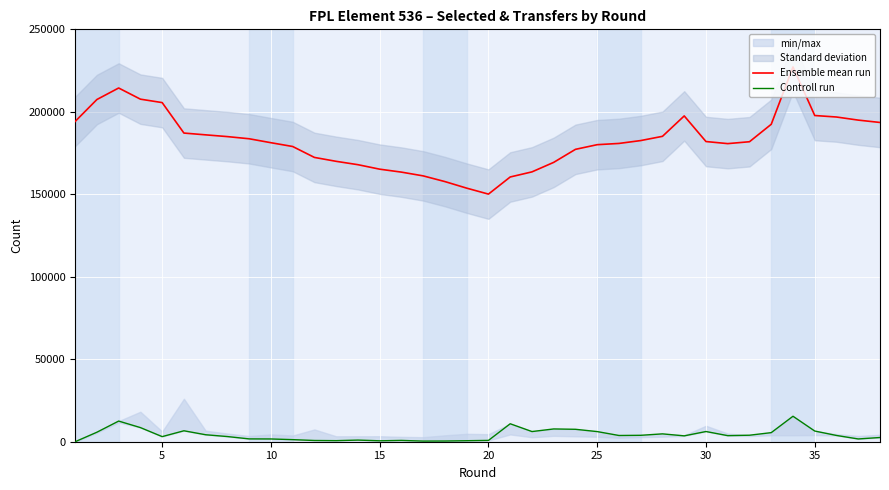

In Controll run, how many points are lower than both neighbors (excluding endpoints)?

9